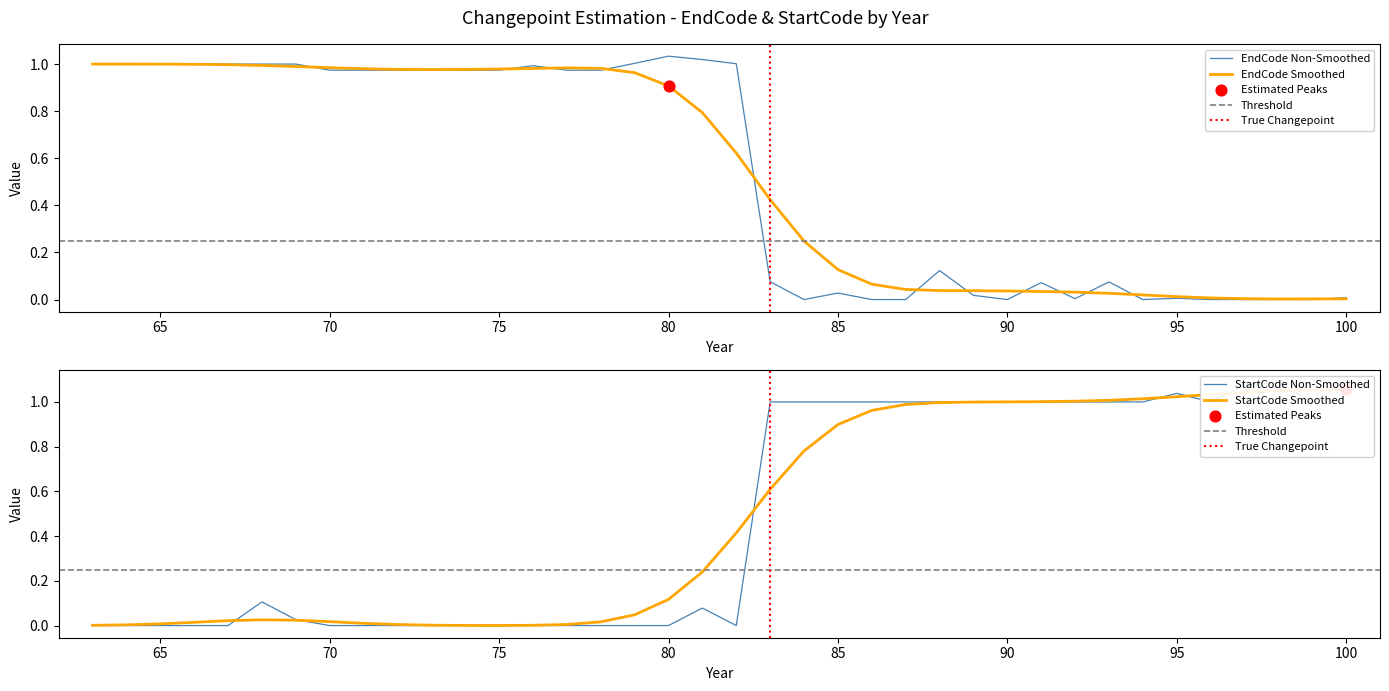

Which series reaches the minimum Y coordinate?

EndCode